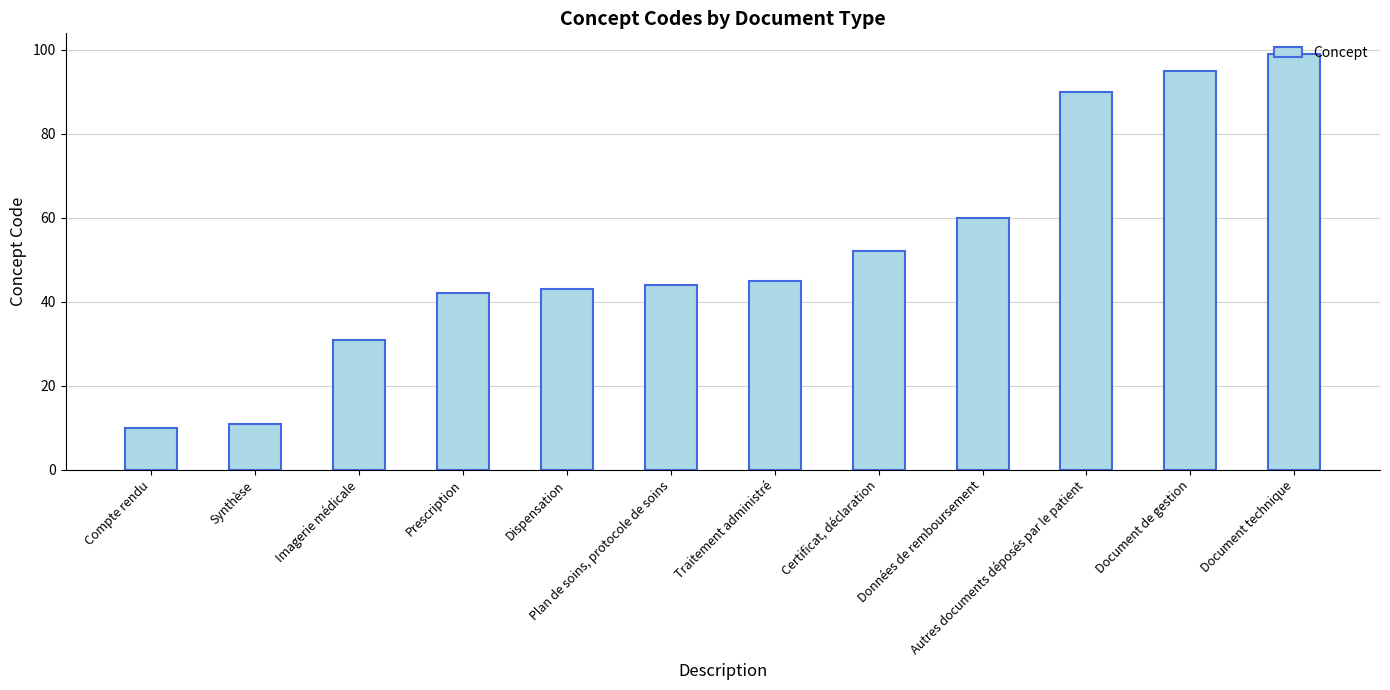

Which label corresponds to the largest value in the chart?

Document technique